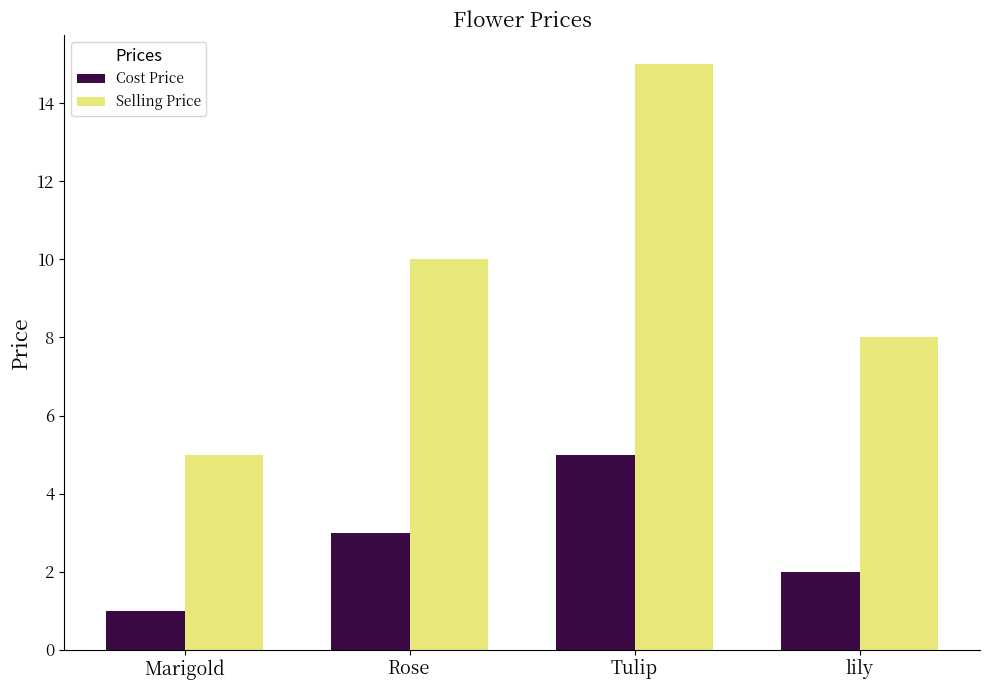

How many bars are there in each group?

2